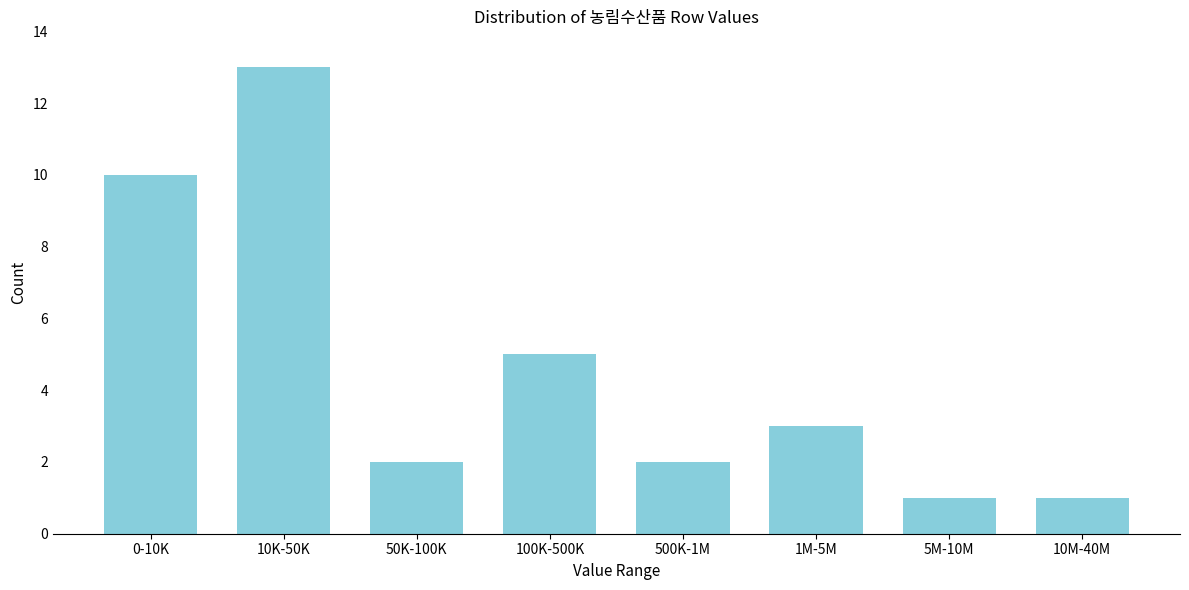

Reading right to left, transcribe all the data shown in this chart.

1	1	3	2	5	2	13	10